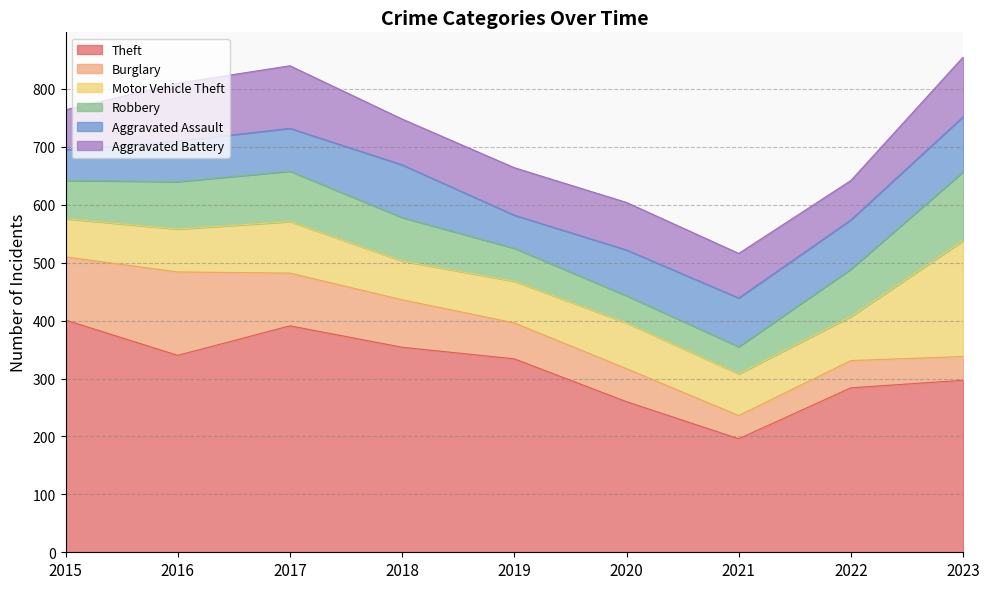

Which series changed the most between 2017 and 2019?

Theft